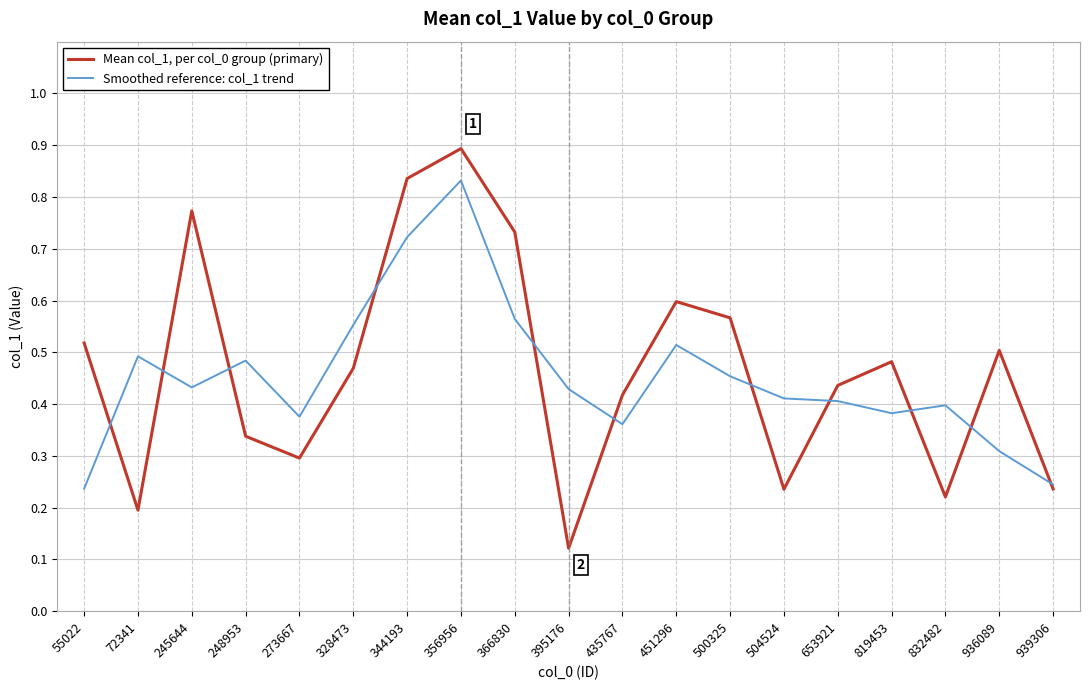

Where is the first local maximum for Smoothed reference: col_1 trend?

72341